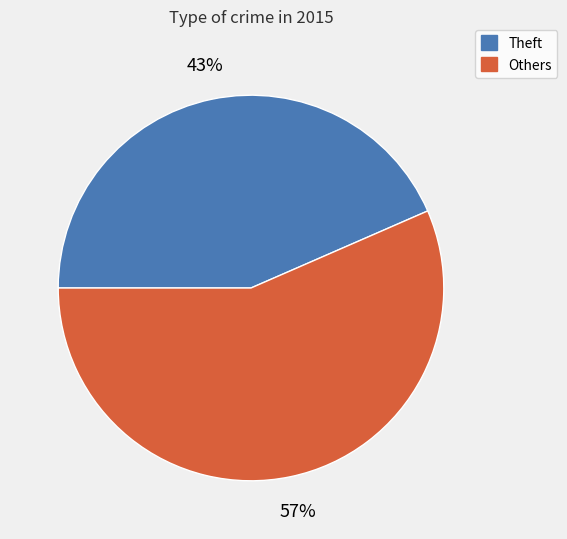

Does any single category account for the majority?

Yes